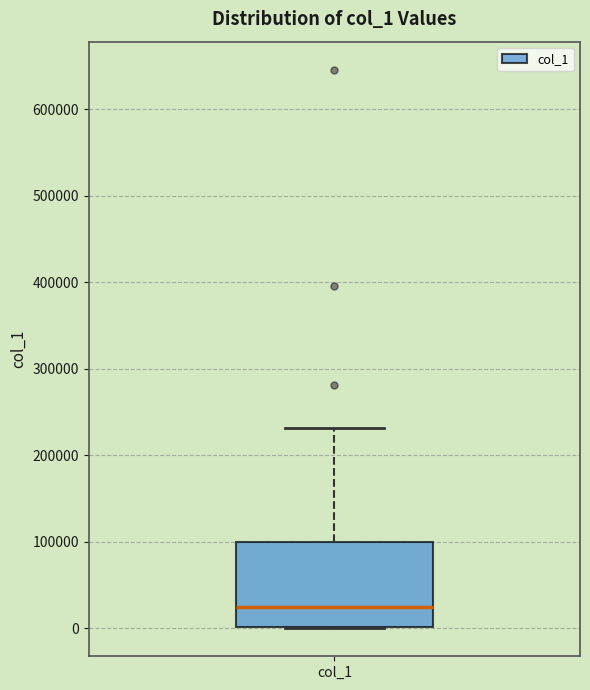

Read this box plot against the y-axis: the position of the median line, the range covered by the box, and the ends of both whiskers. The values are not printed on the chart, so give them approximately, as read against the axis.

median 20000, box 0 to 100000, whiskers 0 to 230000